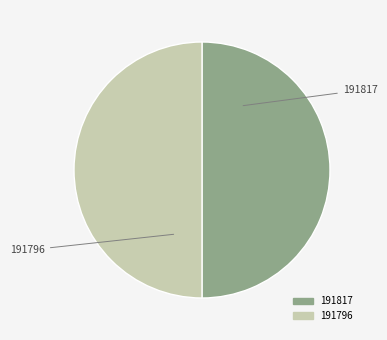

Is it true that 191817 is 41% of the pie?

False